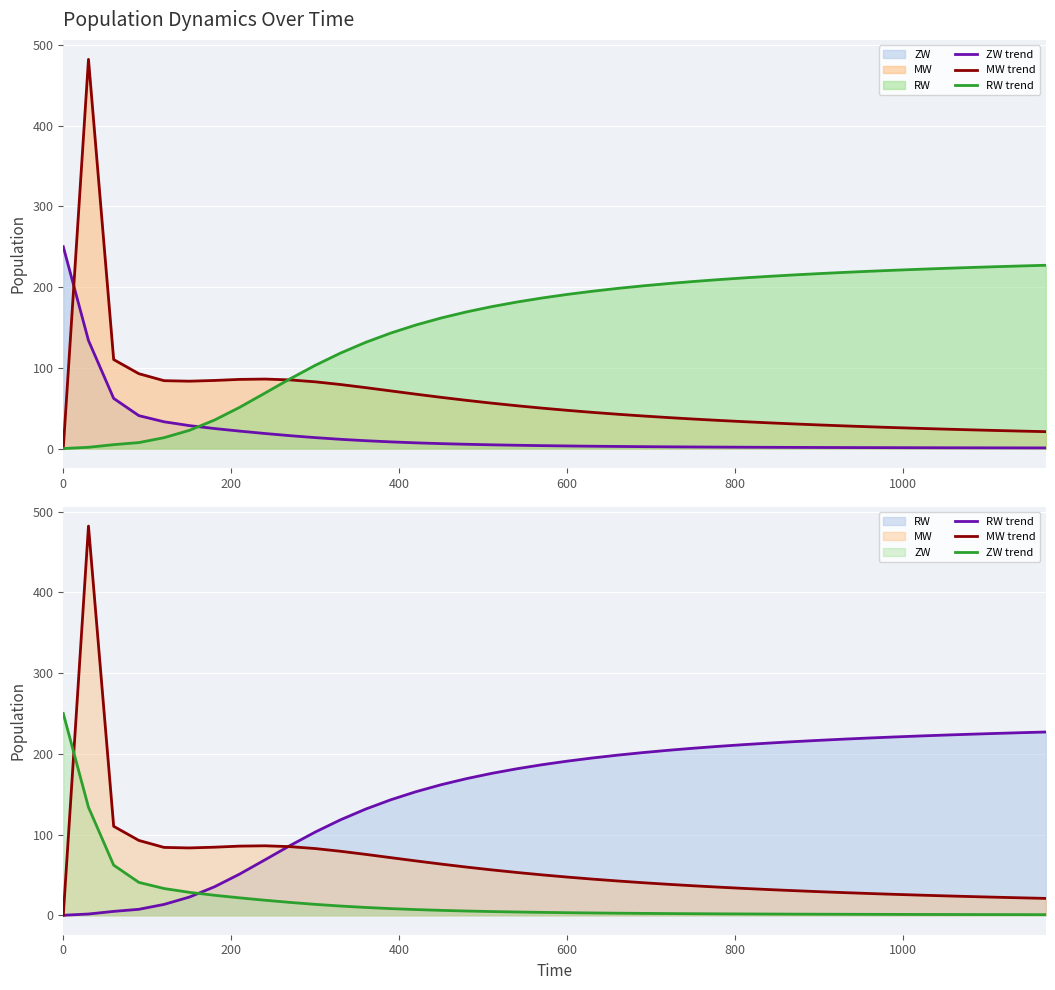

Reading left to right, list all the values displayed in this chart.

ZW trend: 250.0	133.8	62.1	40.7	33.1	28.4	24.8	21.6	18.6	15.9	13.5	11.4	9.7	8.2	7.0	6.1	5.3	4.6	4.0	3.6	3.2	2.9	2.6	2.3	2.1	1.9	1.8	1.6	1.5	1.4	1.3	1.2	1.1	1.1	1.0	0.9	0.9	0.8	0.8	0.8
MW trend: 0.0	482.1	110.2	92.7	84.0	83.4	84.3	85.6	86.1	85.0	82.6	79.3	75.4	71.4	67.3	63.4	59.7	56.2	53.0	50.0	47.3	44.8	42.5	40.3	38.4	36.5	34.8	33.3	31.8	30.5	29.2	28.0	26.9	25.9	24.9	24.0	23.2	22.4	21.6	20.9
RW trend: 0.0	1.5	4.8	7.4	13.4	22.5	35.3	51.0	68.6	86.3	103.1	118.2	131.5	143.1	153.1	161.7	169.2	175.8	181.5	186.5	190.9	194.8	198.4	201.5	204.3	206.9	209.2	211.3	213.3	215.1	216.7	218.2	219.6	220.9	222.1	223.2	224.3	225.2	226.2	227.0